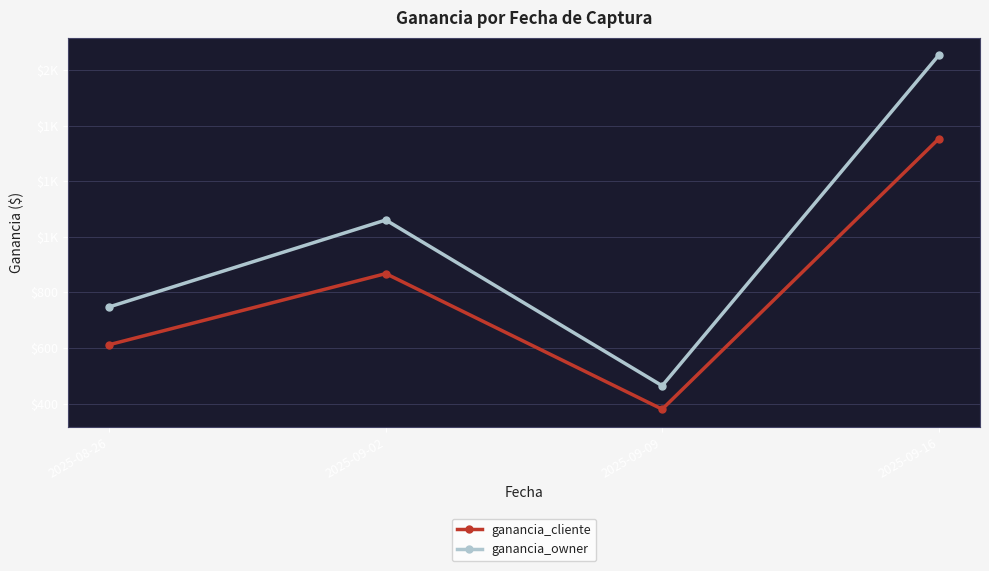

Does the chart have visible grid lines?

Yes